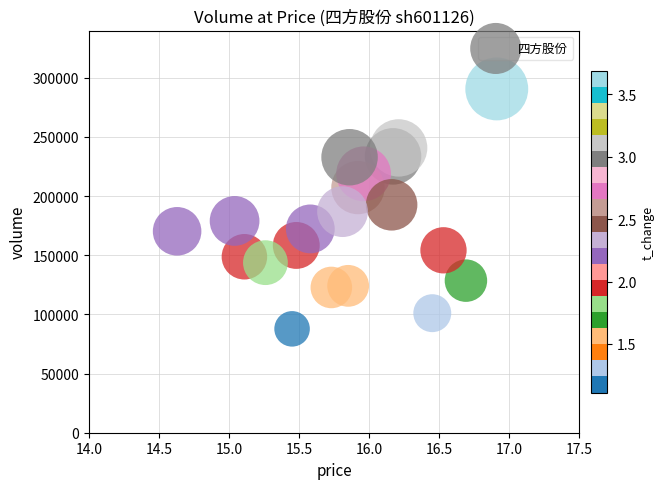

What is the range of Y values (max minus min)?

202810